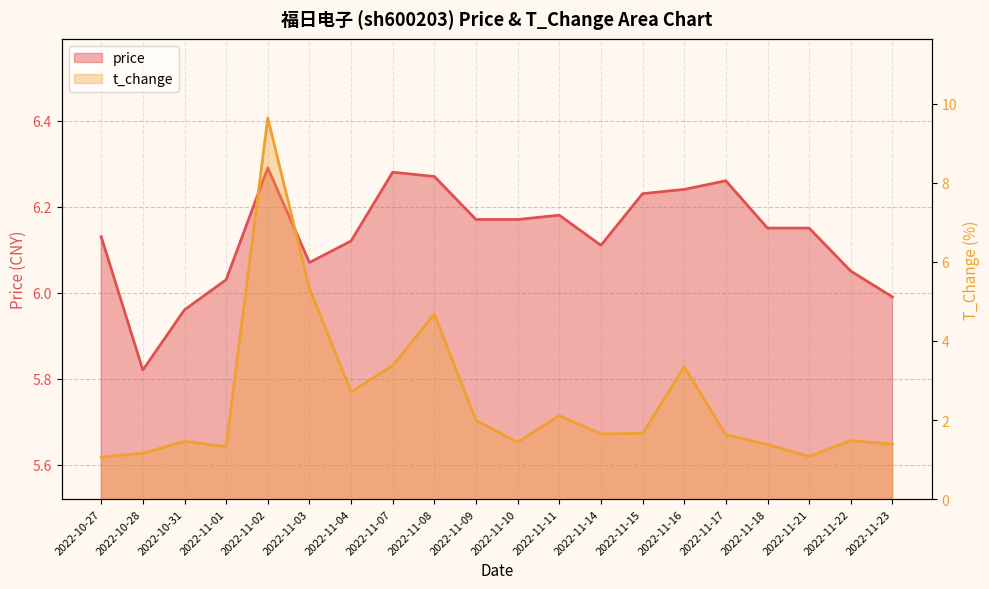

At which category does t_change reach its first local peak?

2022-10-31